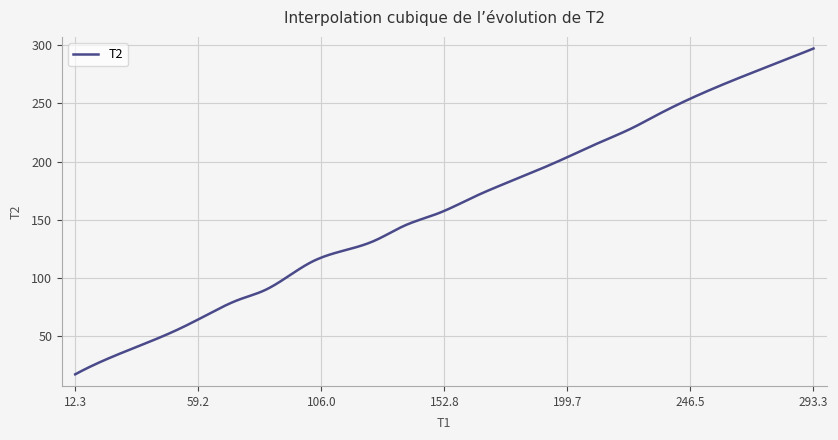

What is the maximum value shown in the chart?

297.4